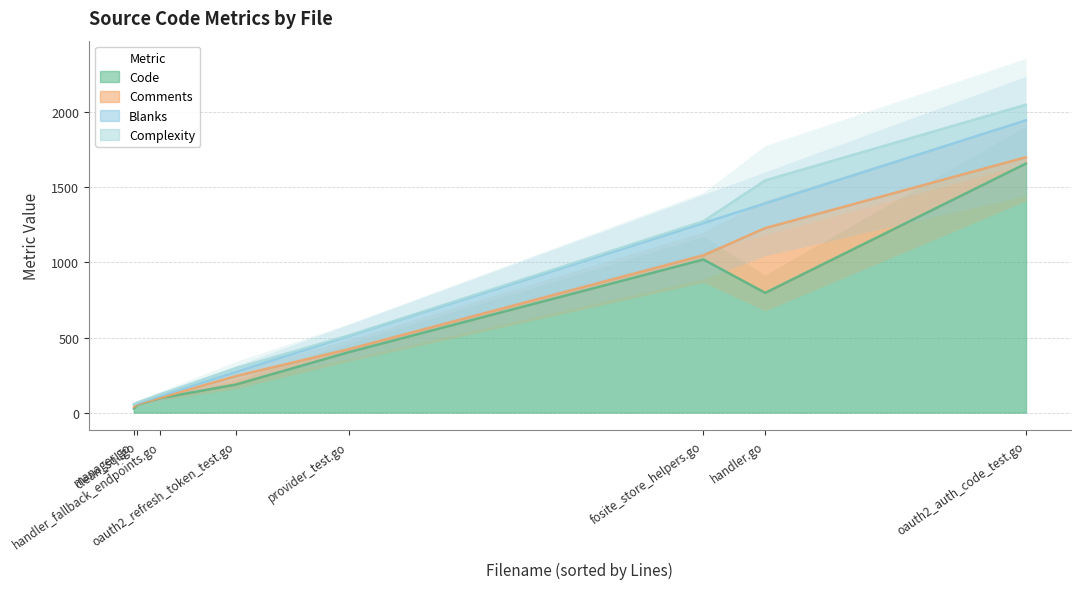

Which category has the lowest value in the Blanks series?

clean_sql.go